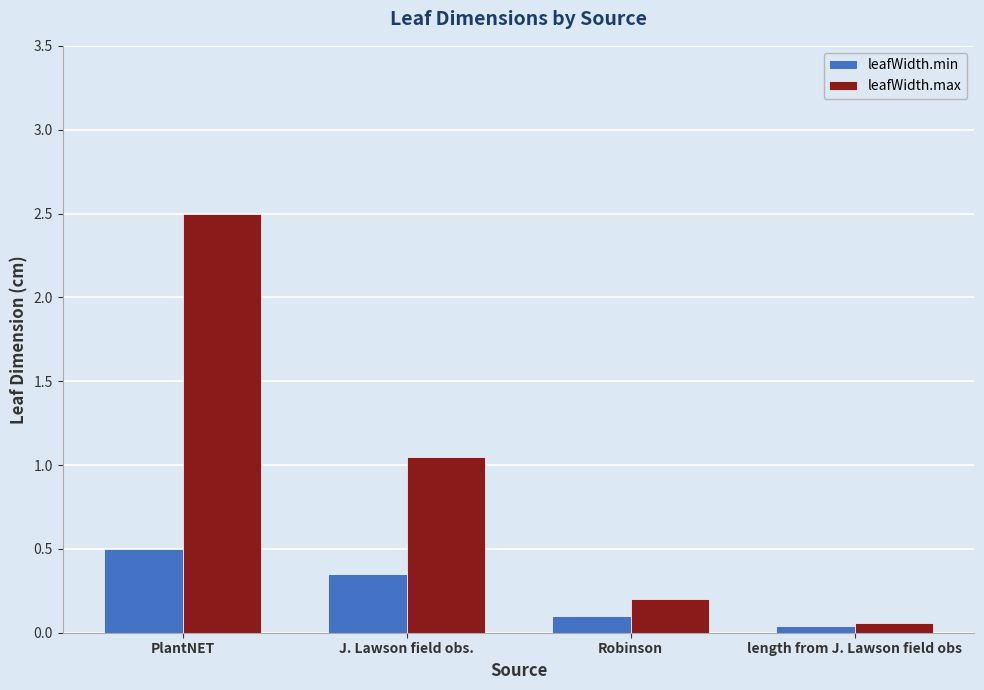

The leafWidth.min series shows 0.2 at J. Lawson field obs.. True or false?

False